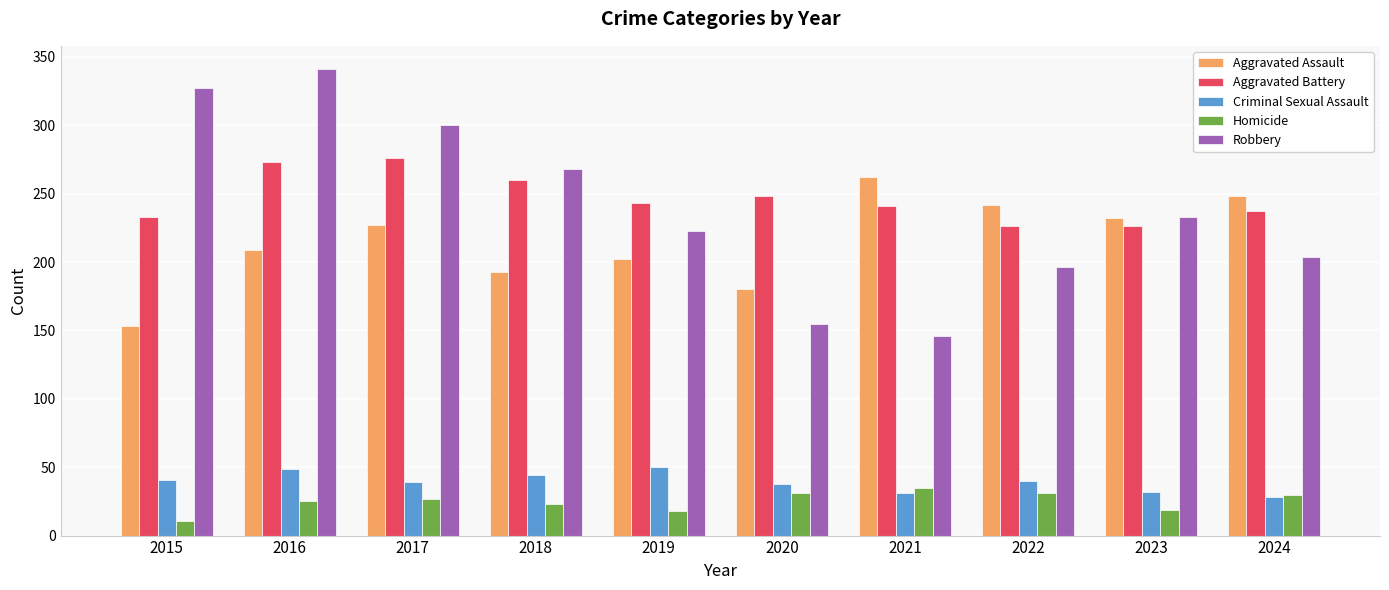

What is the value of the Robbery bar at the 6th from the left?

155